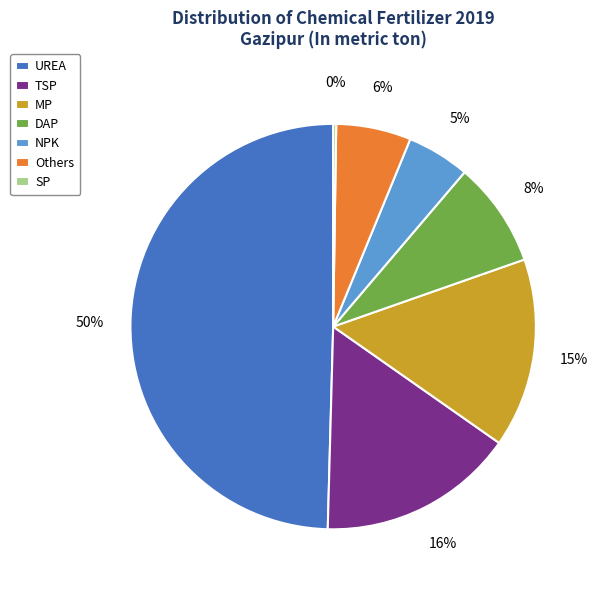

Which category has the biggest portion of the pie?

UREA